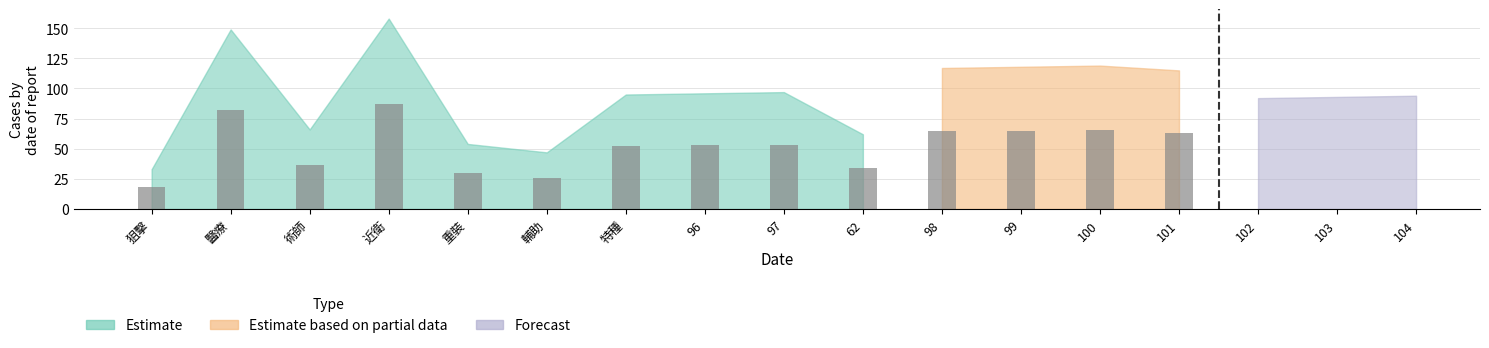

How many data points does each series have?

17